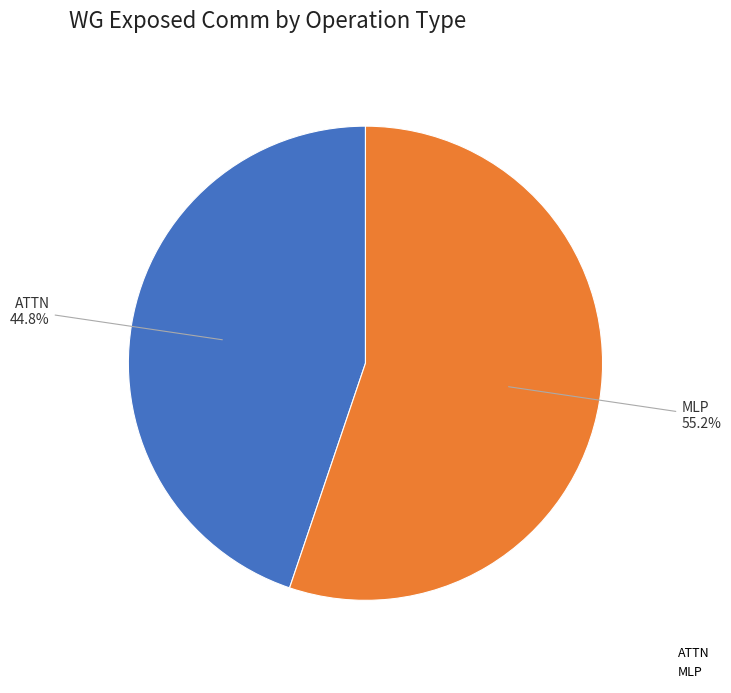

How many slices are in this pie chart?

2